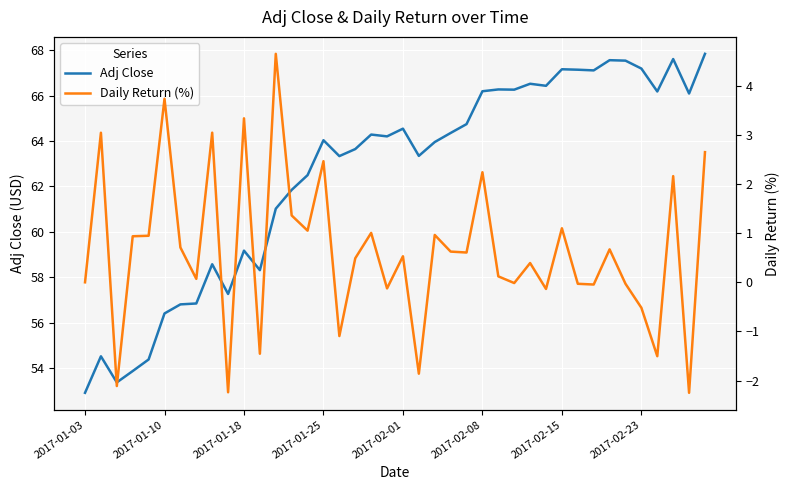

The Adj Close series shows 56.4 at 2017-01-10. True or false?

True